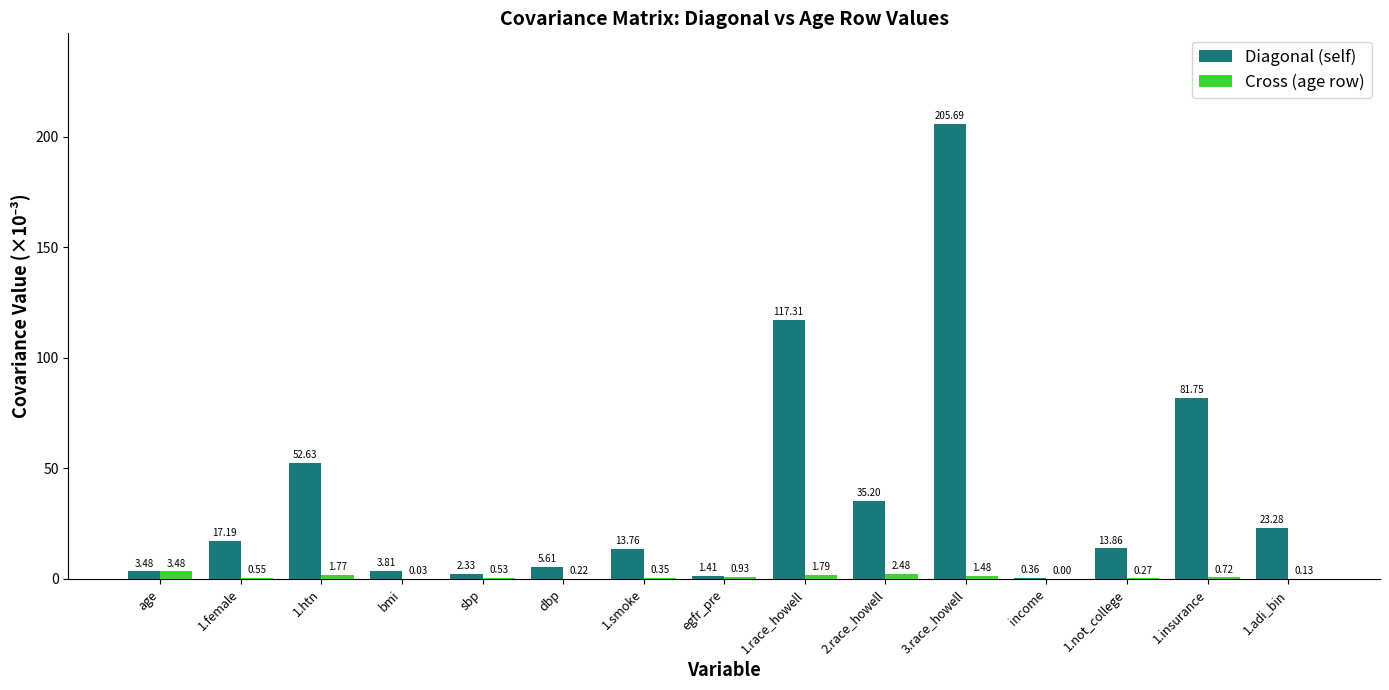

Between sbp and 1.insurance, which series saw the biggest shift?

Diagonal (self)